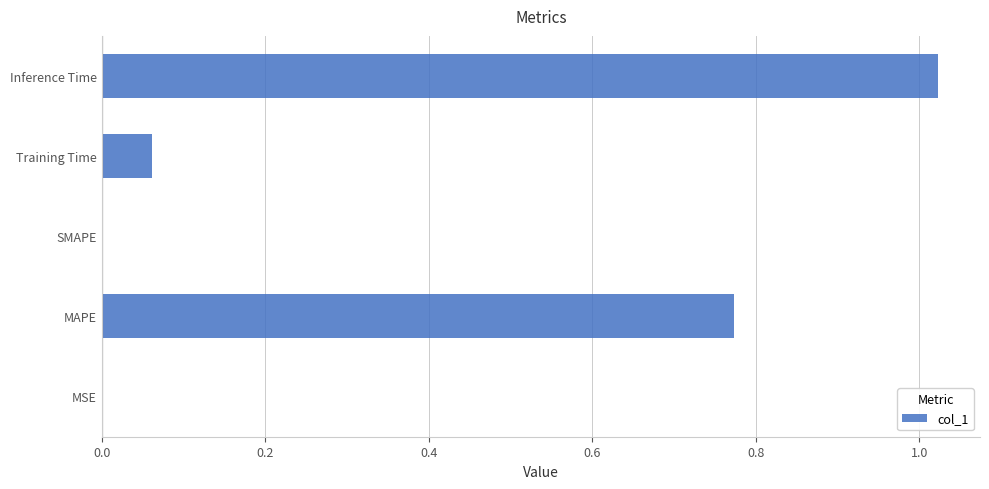

How many distinct data groups are displayed?

1